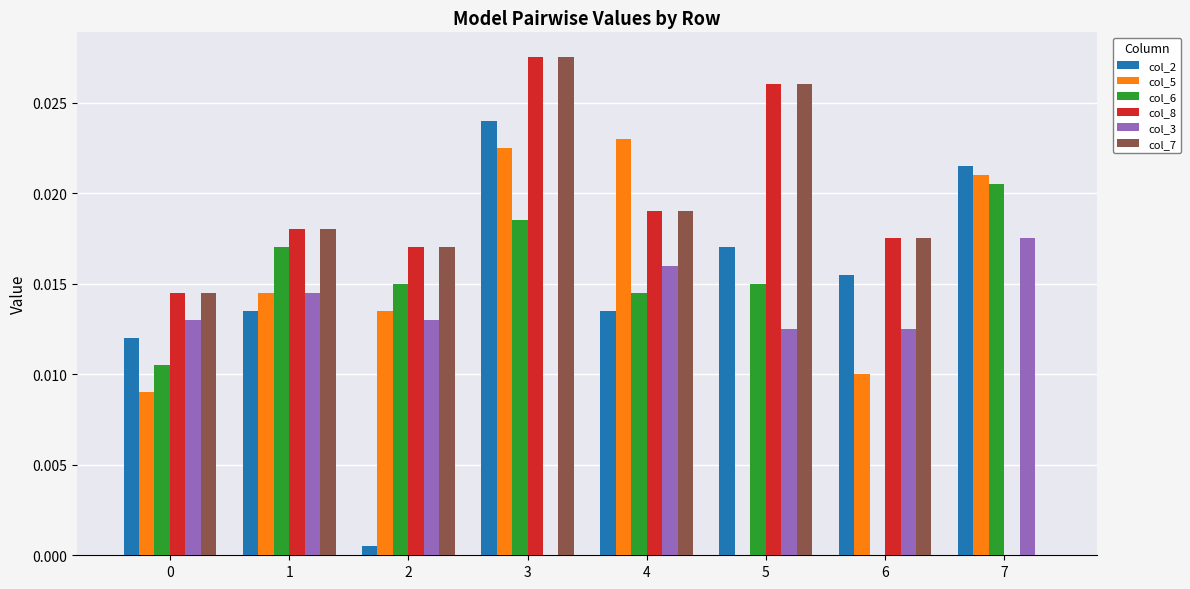

Does the chart contain stacked bars?

No